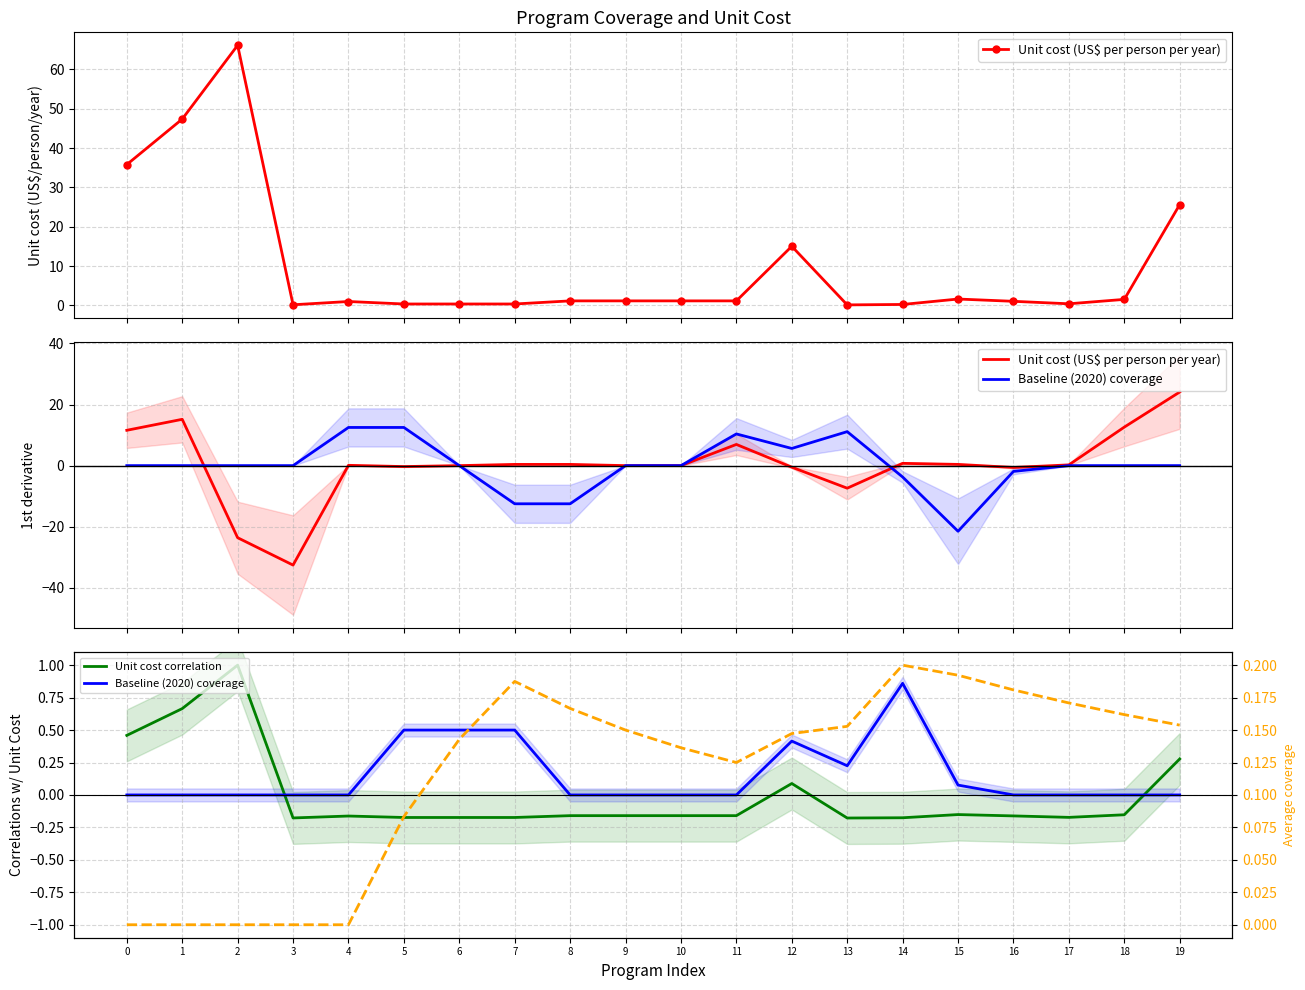

How many lines are shown in the chart?

4